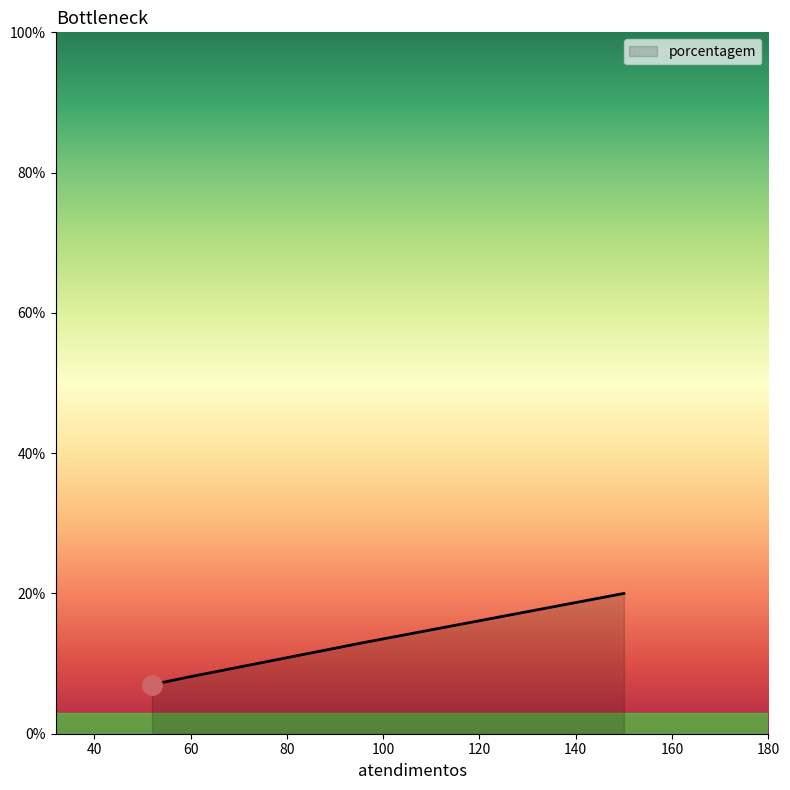

What is the sum of all values?

48